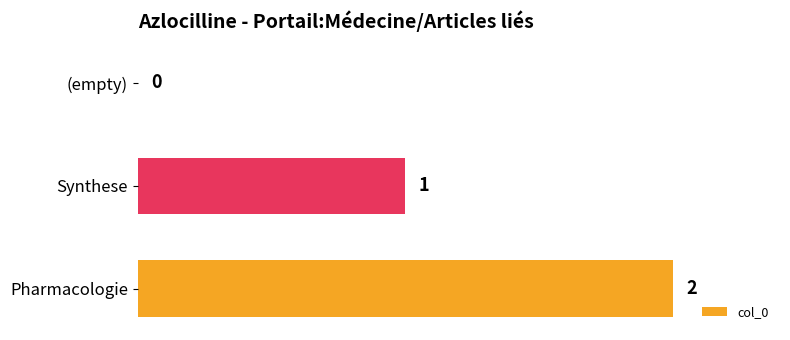

At which label is the value closest to 1?

Synthese